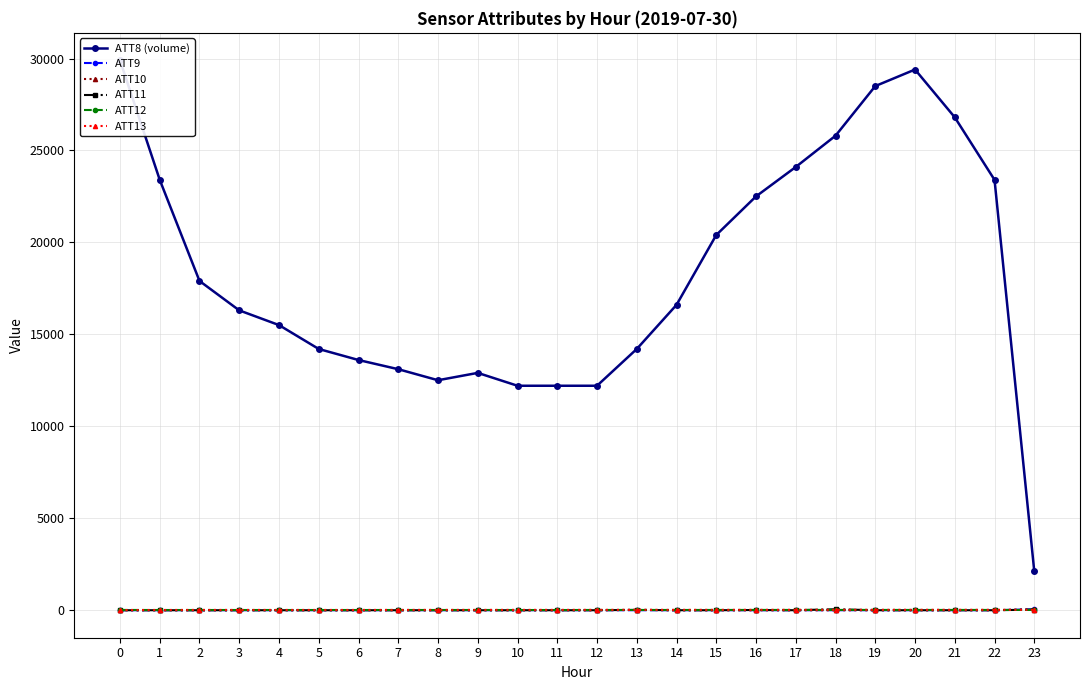

Where does the ATT13 series first go above 9?

11